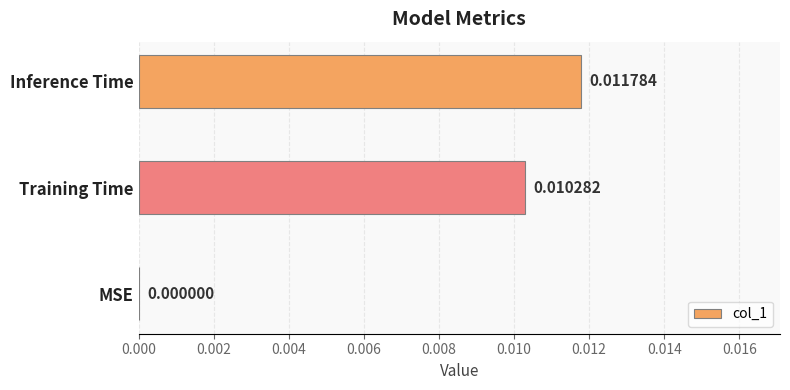

Which category has the highest value across all series?

Inference Time